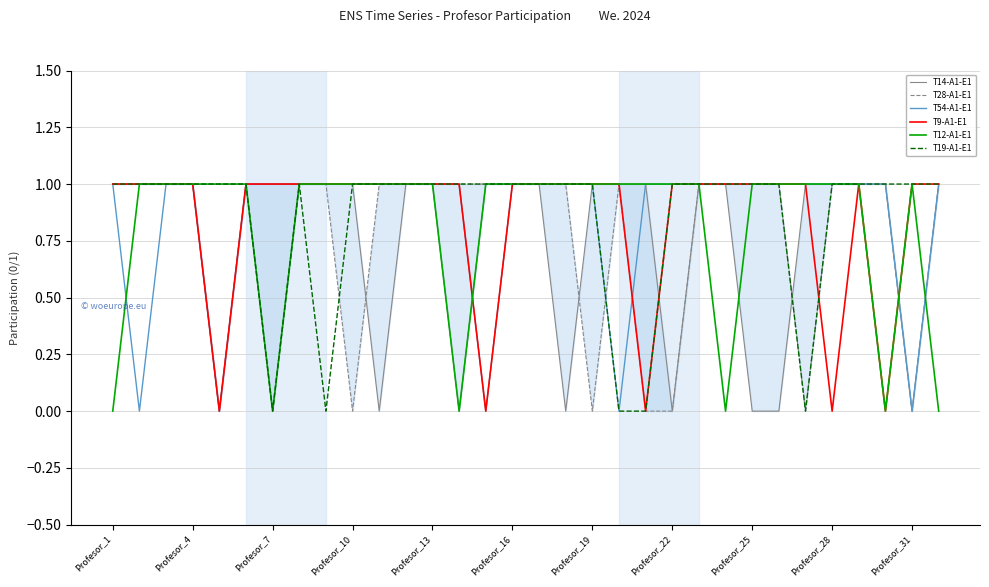

What is the average value of the T14-A1-E1 series?

1